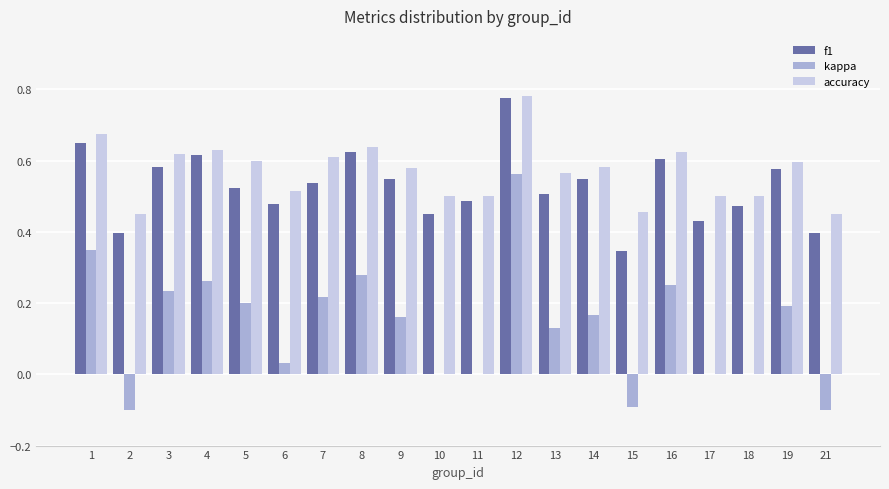

Does the chart contain stacked bars?

No